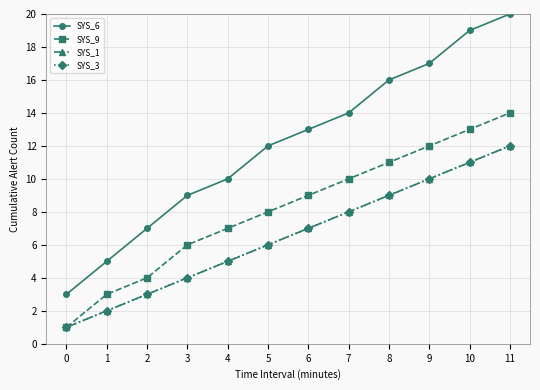

What is the maximum value shown in the chart?

20